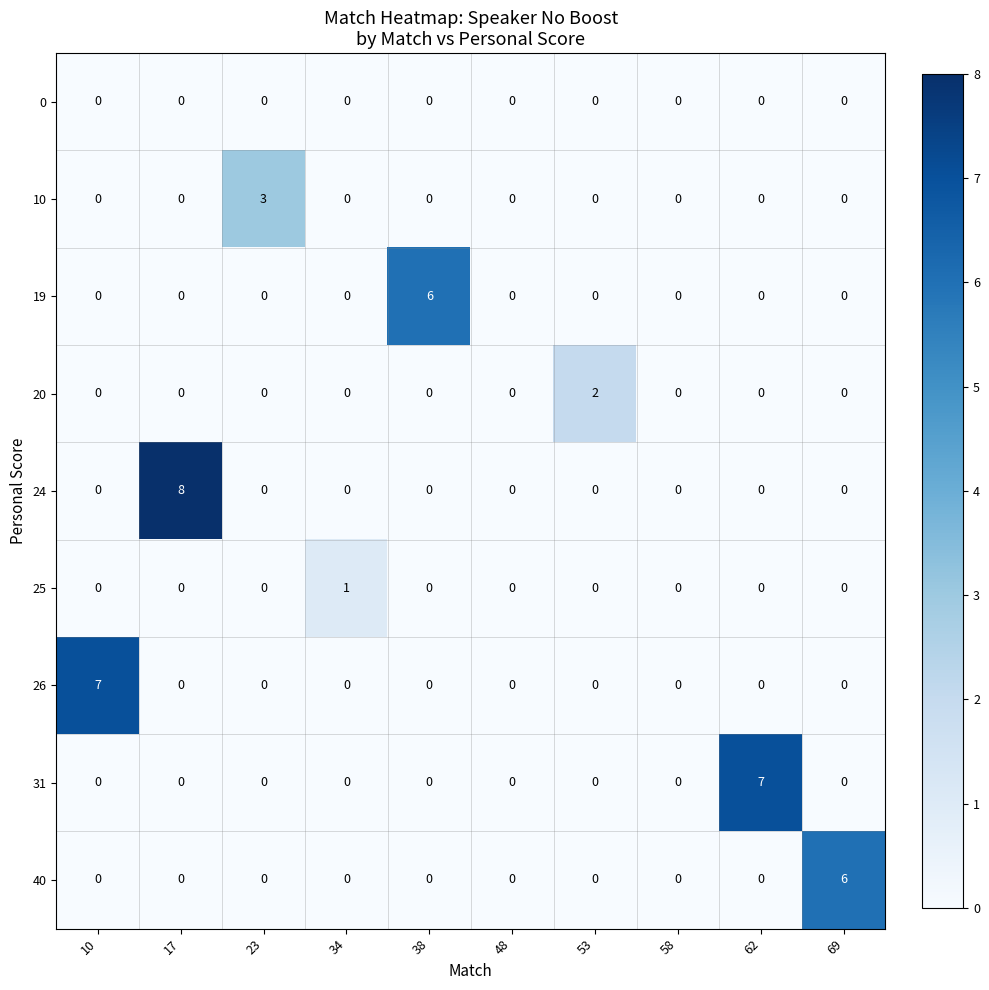

Which series has the widest spread of values?

24